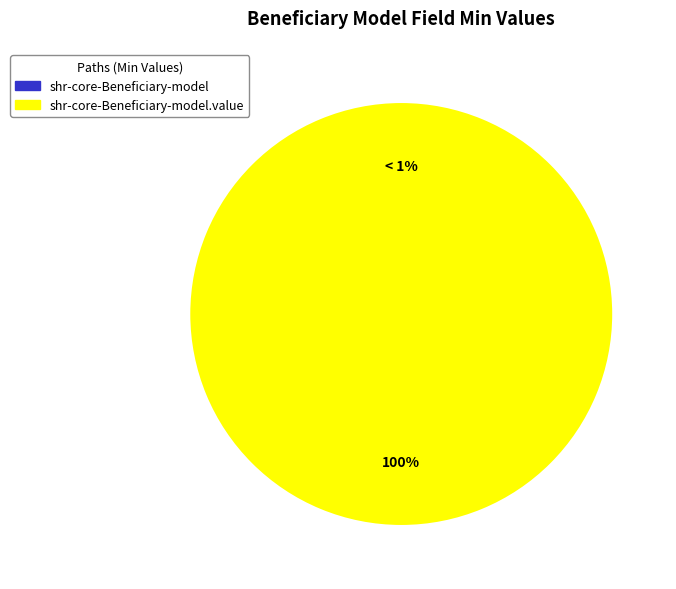

How many slices are in this pie chart?

2